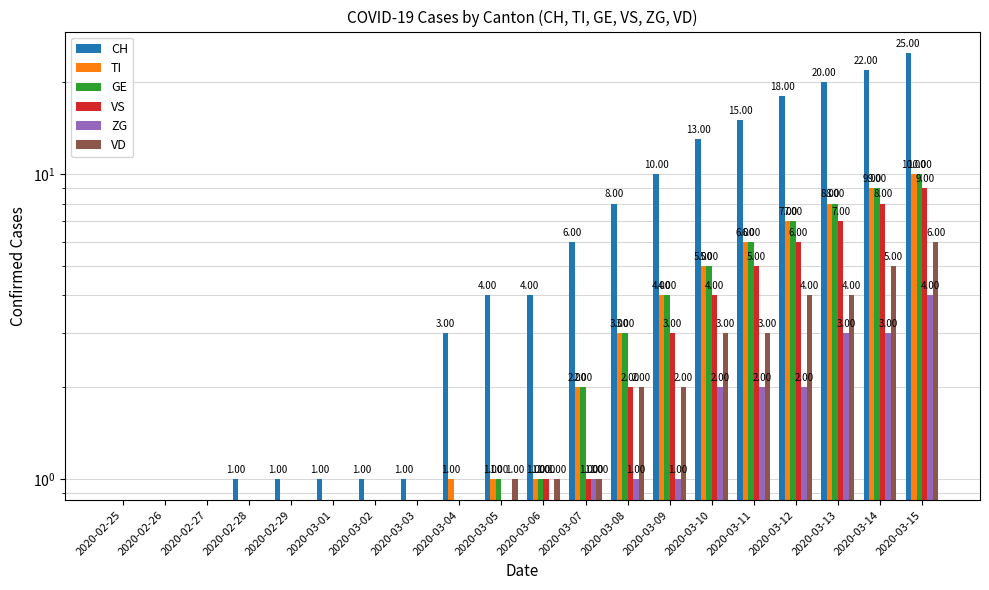

Reading right to left, extract all data points from this chart.

CH: 2020-03-15=25	2020-03-14=22	2020-03-13=20	2020-03-12=18	2020-03-11=15	2020-03-10=13	2020-03-09=10	2020-03-08=8	2020-03-07=6	2020-03-06=4	2020-03-05=4	2020-03-04=3	2020-03-03=1	2020-03-02=1	2020-03-01=1	2020-02-29=1	2020-02-28=1	2020-02-27=0	2020-02-26=0	2020-02-25=0
TI: 2020-03-15=10	2020-03-14=9	2020-03-13=8	2020-03-12=7	2020-03-11=6	2020-03-10=5	2020-03-09=4	2020-03-08=3	2020-03-07=2	2020-03-06=1	2020-03-05=1	2020-03-04=1	2020-03-03=0	2020-03-02=0	2020-03-01=0	2020-02-29=0	2020-02-28=0	2020-02-27=0	2020-02-26=0	2020-02-25=0
GE: 2020-03-15=10	2020-03-14=9	2020-03-13=8	2020-03-12=7	2020-03-11=6	2020-03-10=5	2020-03-09=4	2020-03-08=3	2020-03-07=2	2020-03-06=1	2020-03-05=1	2020-03-04=0	2020-03-03=0	2020-03-02=0	2020-03-01=0	2020-02-29=0	2020-02-28=0	2020-02-27=0	2020-02-26=0	2020-02-25=0
VS: 2020-03-15=9	2020-03-14=8	2020-03-13=7	2020-03-12=6	2020-03-11=5	2020-03-10=4	2020-03-09=3	2020-03-08=2	2020-03-07=1	2020-03-06=1	2020-03-05=0	2020-03-04=0	2020-03-03=0	2020-03-02=0	2020-03-01=0	2020-02-29=0	2020-02-28=0	2020-02-27=0	2020-02-26=0	2020-02-25=0
ZG: 2020-03-15=4	2020-03-14=3	2020-03-13=3	2020-03-12=2	2020-03-11=2	2020-03-10=2	2020-03-09=1	2020-03-08=1	2020-03-07=1	2020-03-06=0	2020-03-05=0	2020-03-04=0	2020-03-03=0	2020-03-02=0	2020-03-01=0	2020-02-29=0	2020-02-28=0	2020-02-27=0	2020-02-26=0	2020-02-25=0
VD: 2020-03-15=6	2020-03-14=5	2020-03-13=4	2020-03-12=4	2020-03-11=3	2020-03-10=3	2020-03-09=2	2020-03-08=2	2020-03-07=1	2020-03-06=1	2020-03-05=1	2020-03-04=0	2020-03-03=0	2020-03-02=0	2020-03-01=0	2020-02-29=0	2020-02-28=0	2020-02-27=0	2020-02-26=0	2020-02-25=0